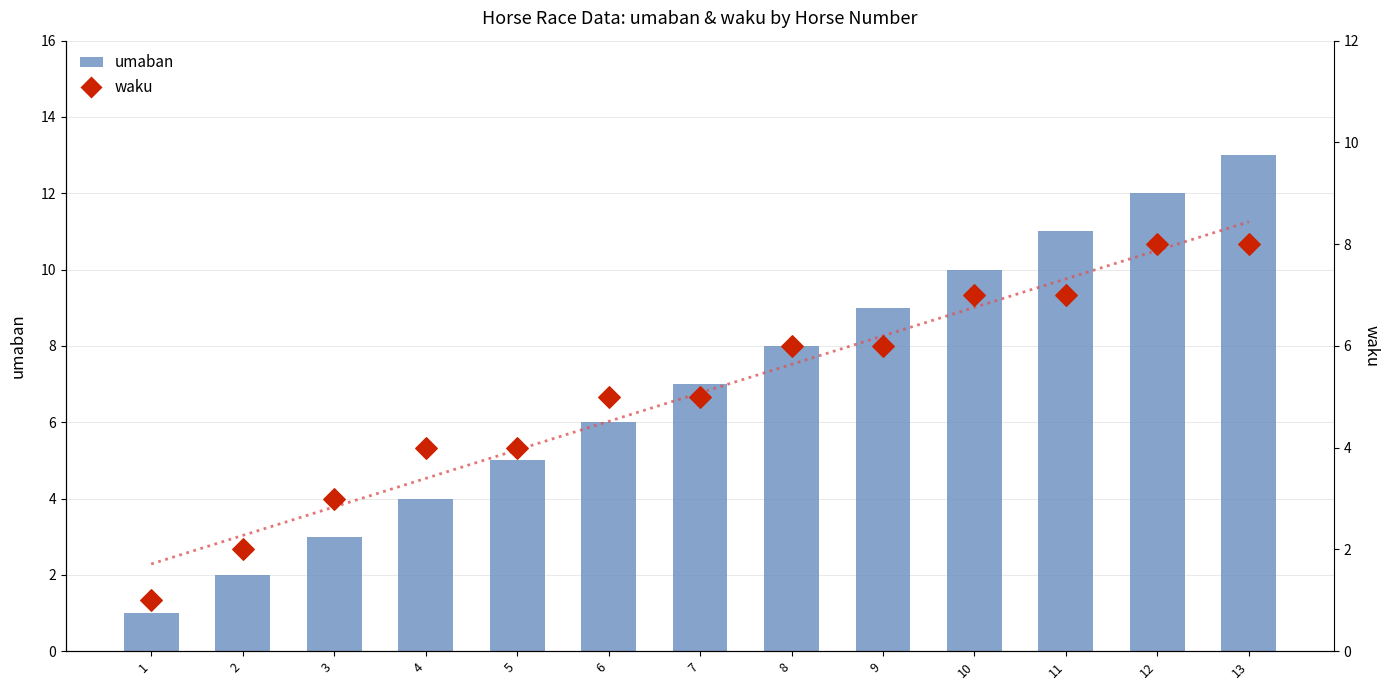

At how many categories does at least one series exceed 1?

12